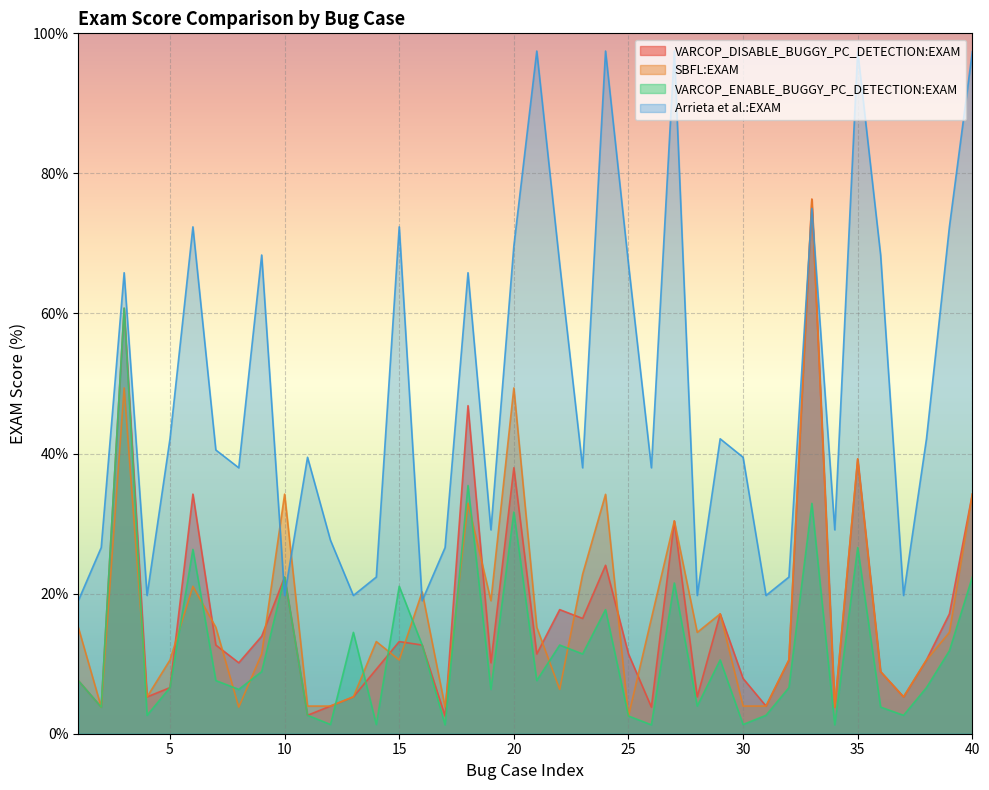

What is the average value of the VARCOP_ENABLE_BUGGY_PC_DETECTION:EXAM series?

12.2